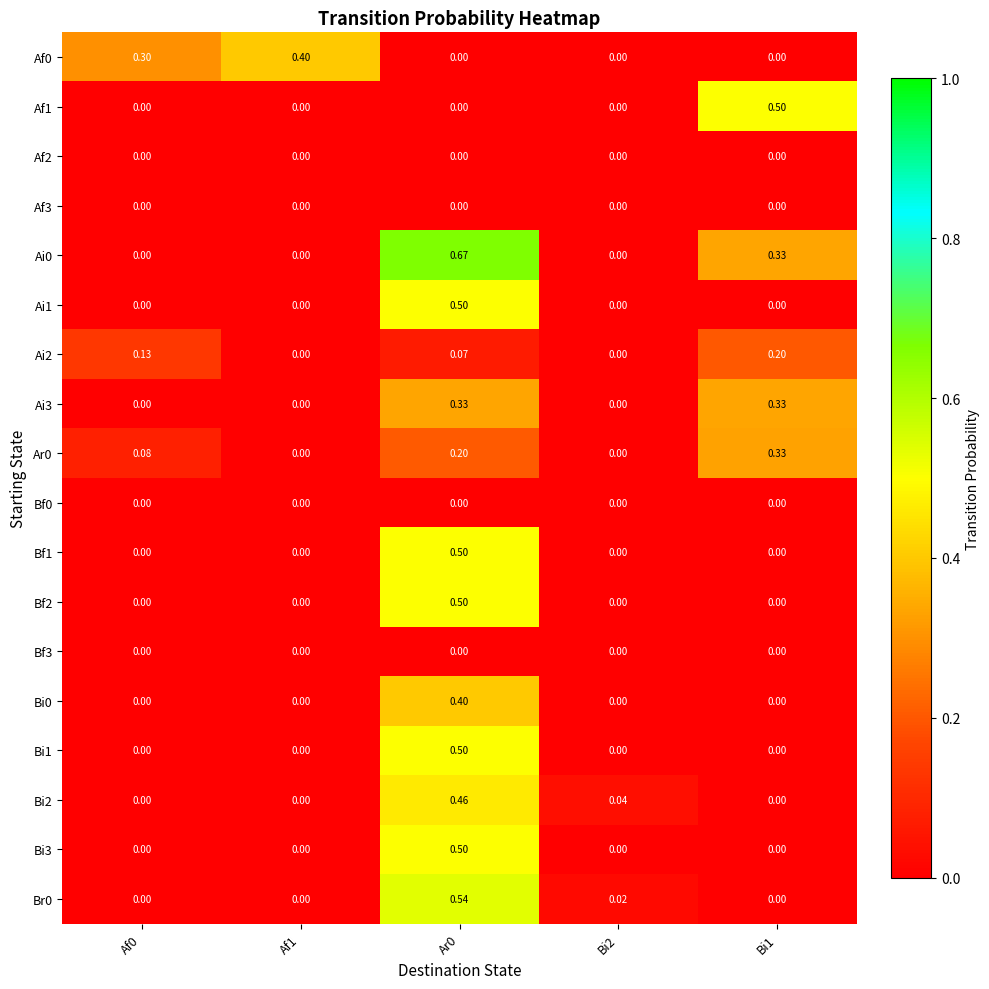

Is the value of Ar0 at Bi1 greater than the value of Af2 at Bi1?

Yes